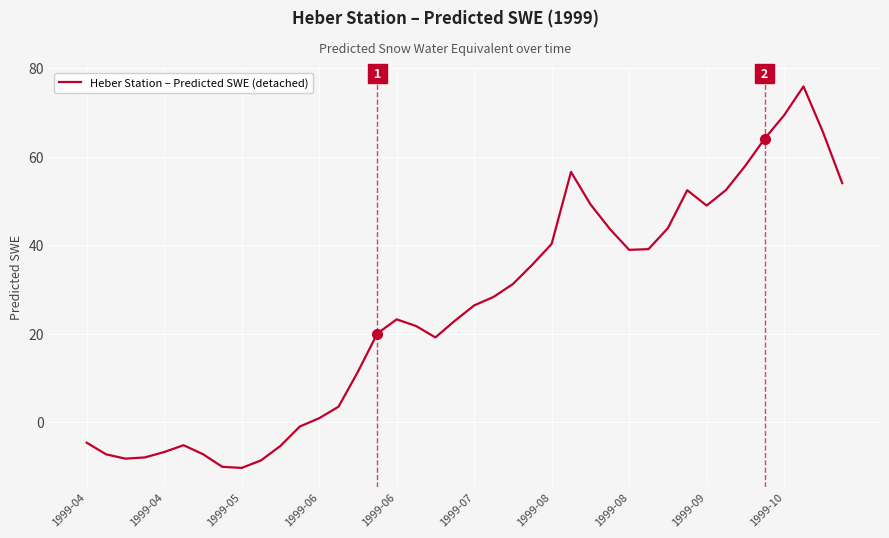

How many lines are shown in the chart?

1